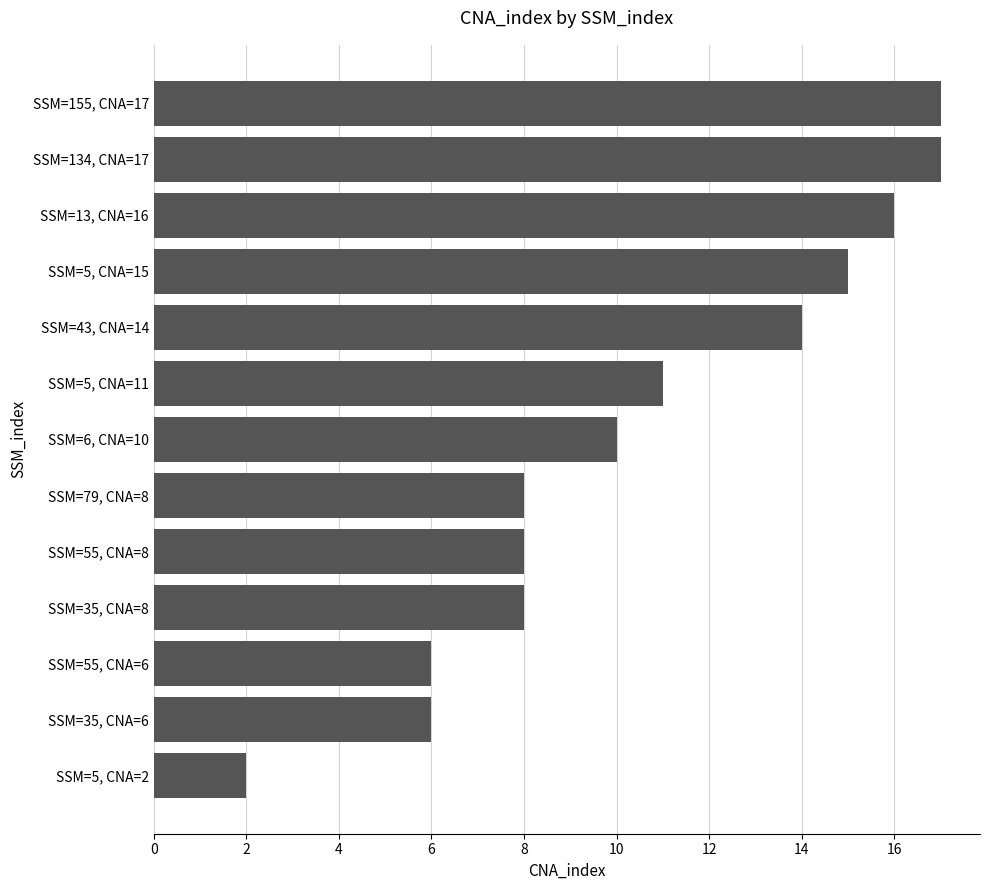

Are the bars horizontal?

Yes